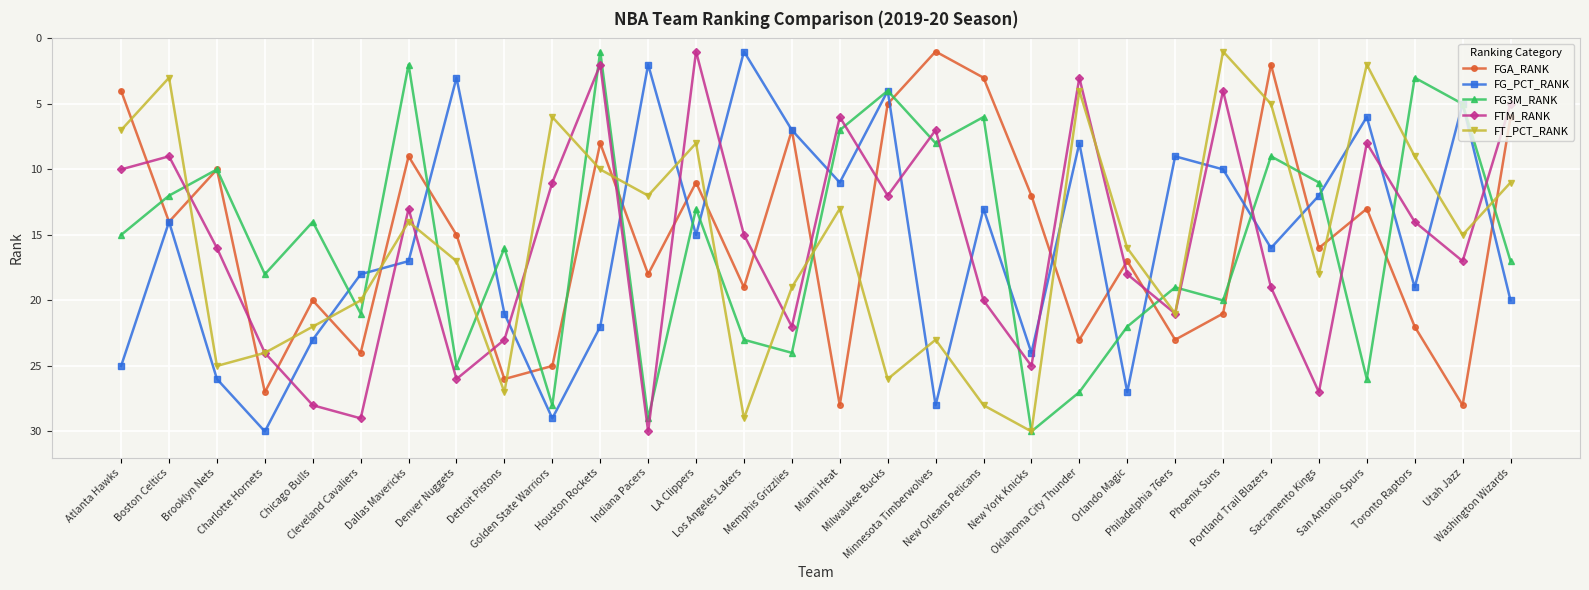

After their last crossing, which series has the higher values: FT_PCT_RANK or FGA_RANK?

FT_PCT_RANK